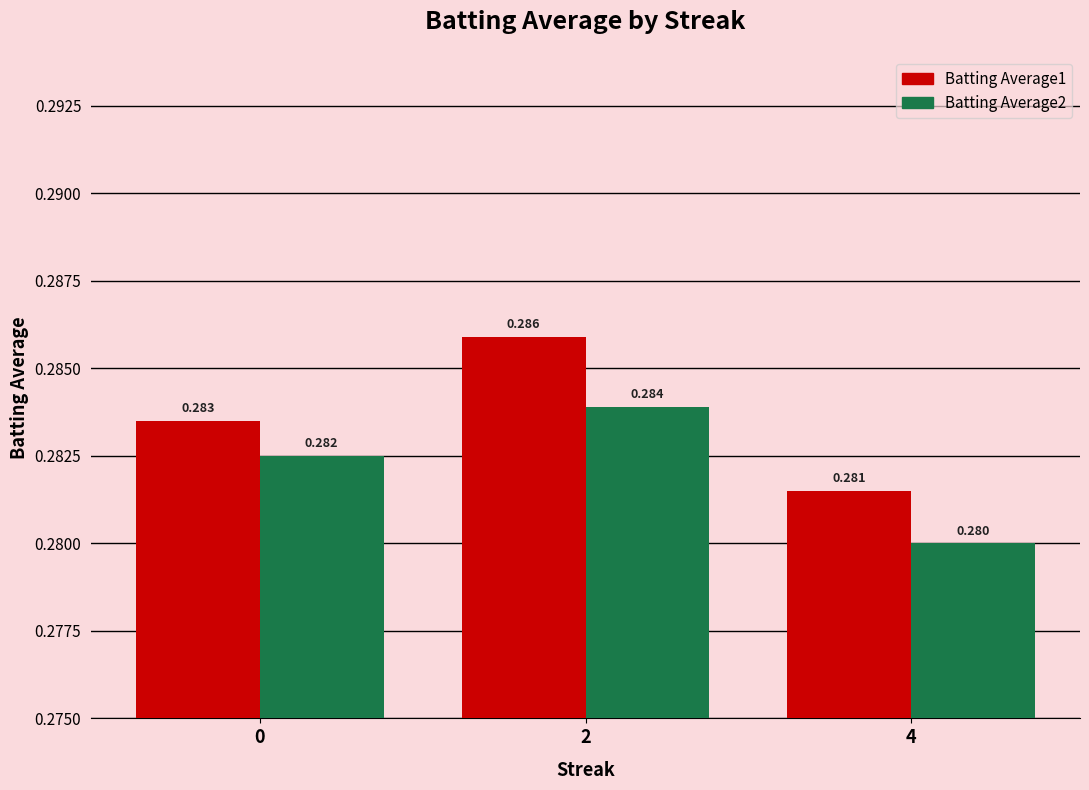

Count the number of categories in the chart.

3